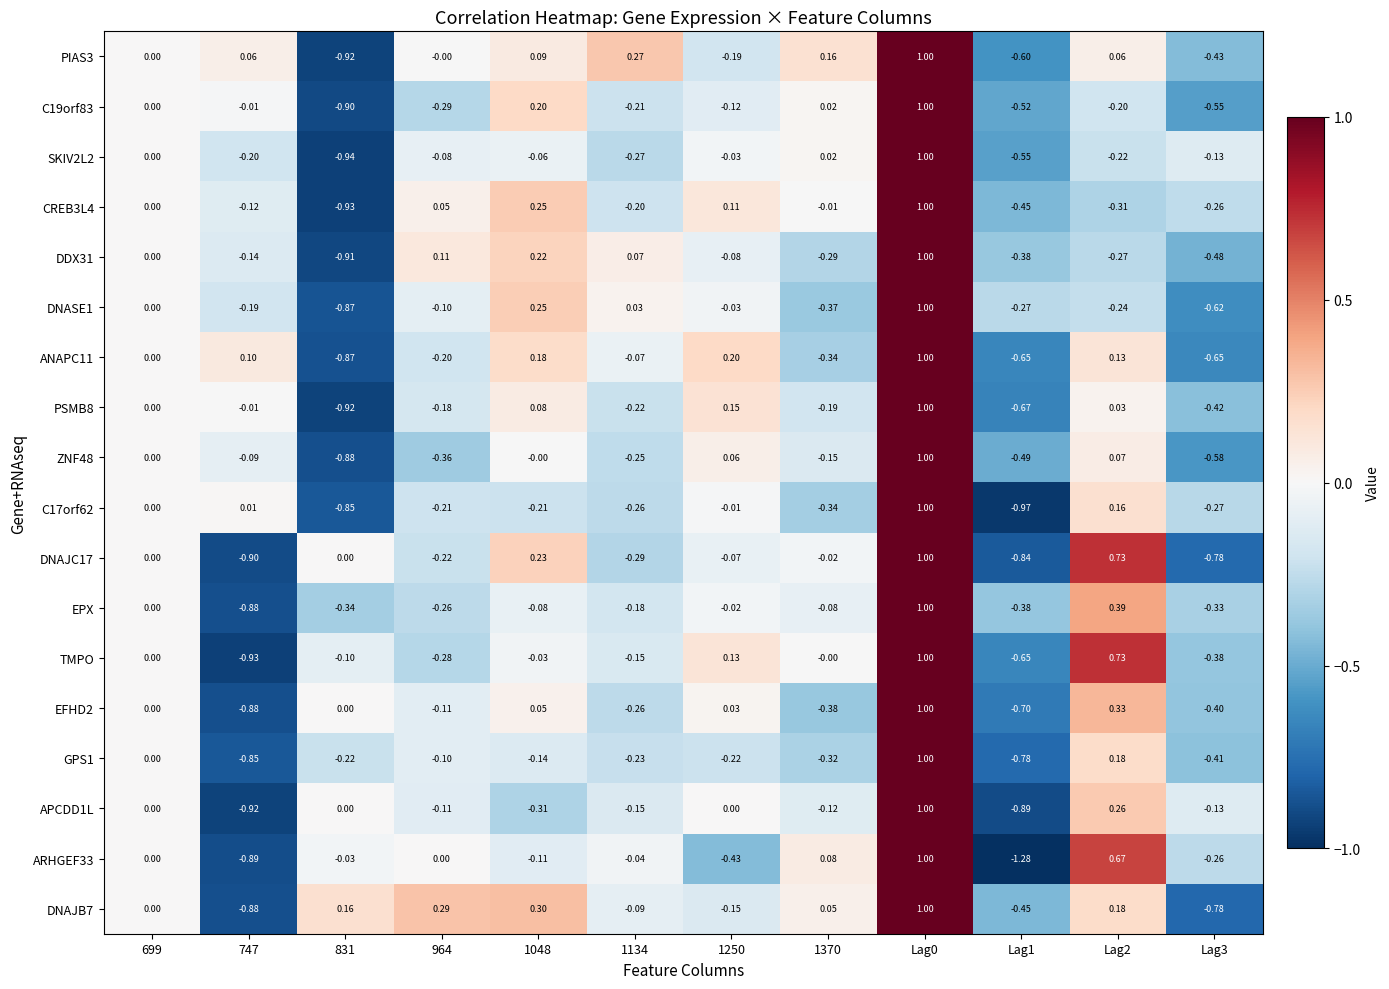

Is the value of ANAPC11 at Lag3 greater than the value of ZNF48 at 1370?

No